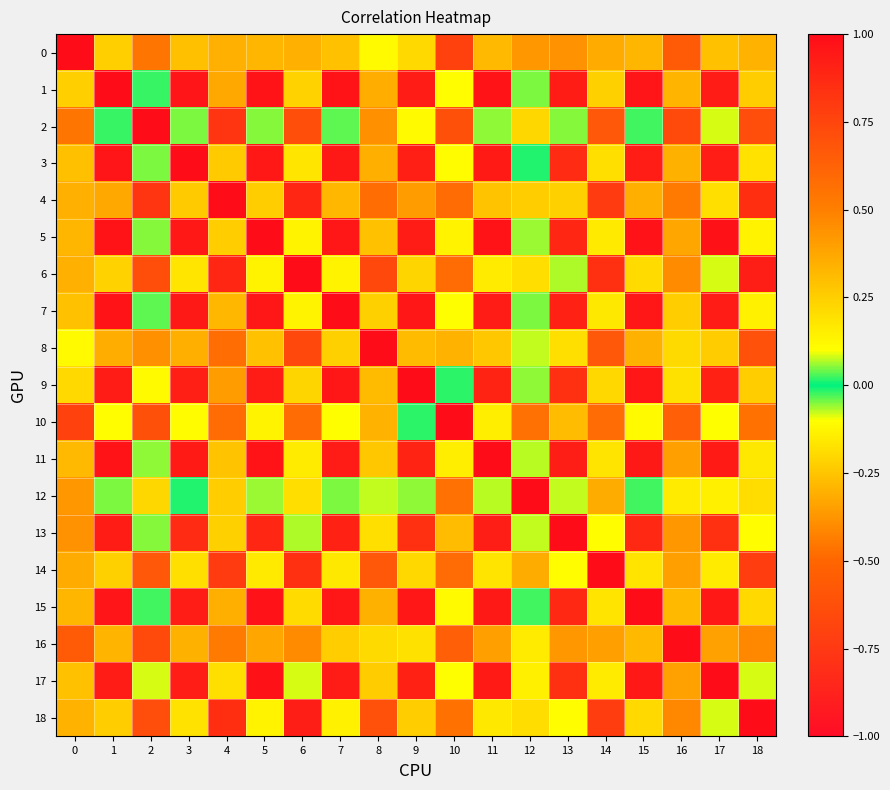

Count the number of data series in this chart.

19